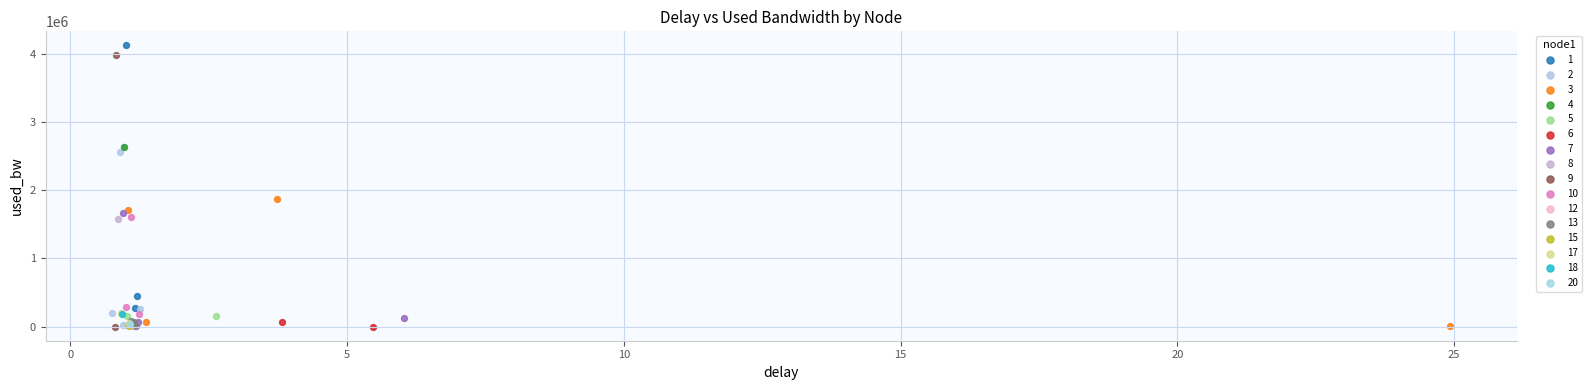

What are all the series names shown in the legend?

1, 2, 3, 4, 5, 6, 7, 8, 9, 10, 12, 13, 15, 17, 18, 20